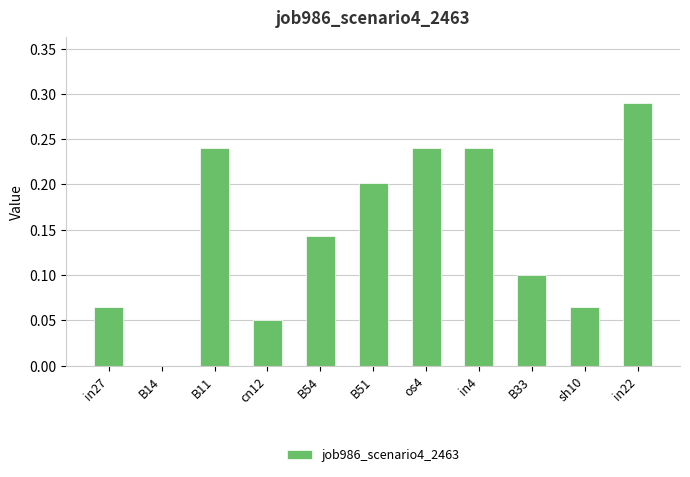

At which category does the chart reach its peak across all series?

in22